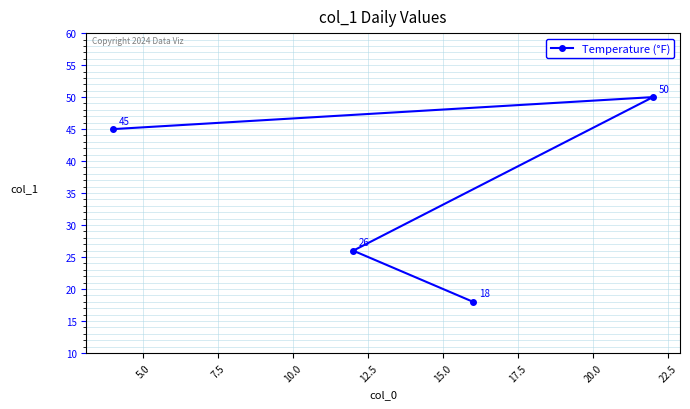

What is the smallest value displayed?

18